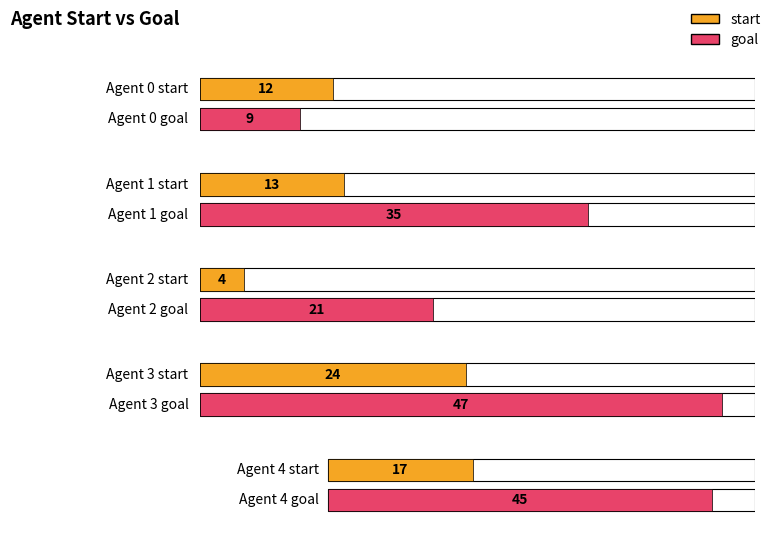

Rank the series by their maximum value, from highest to lowest.

goal, start